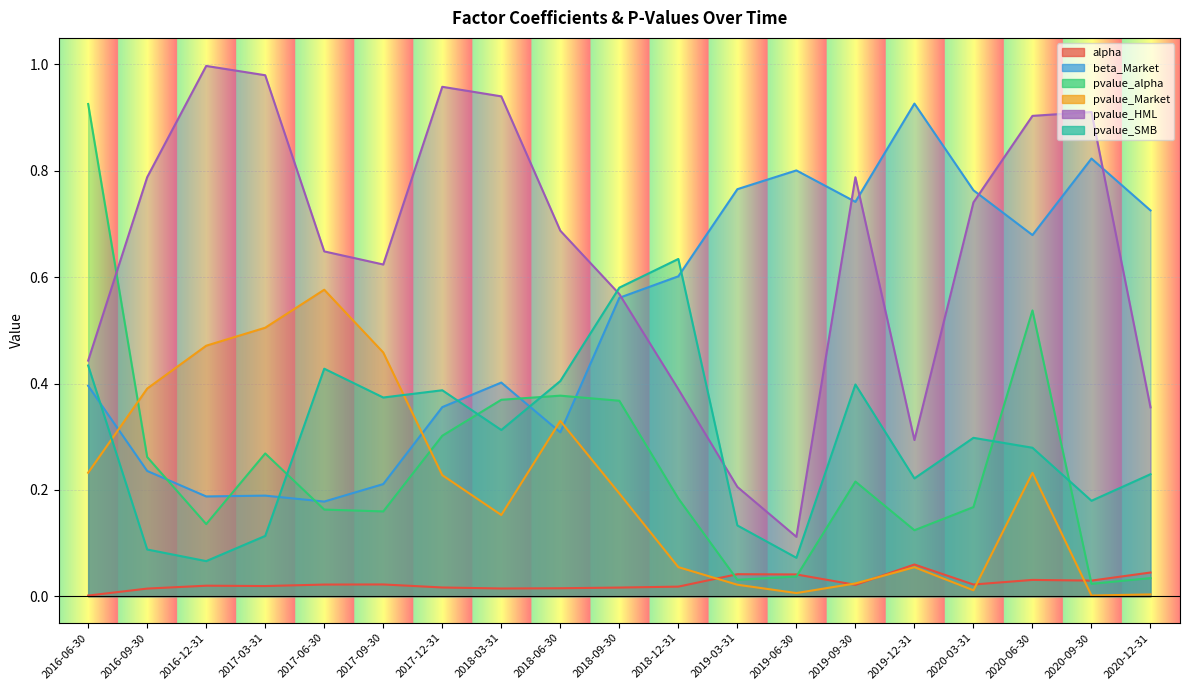

Which series has the largest total across all categories?

pvalue_HML